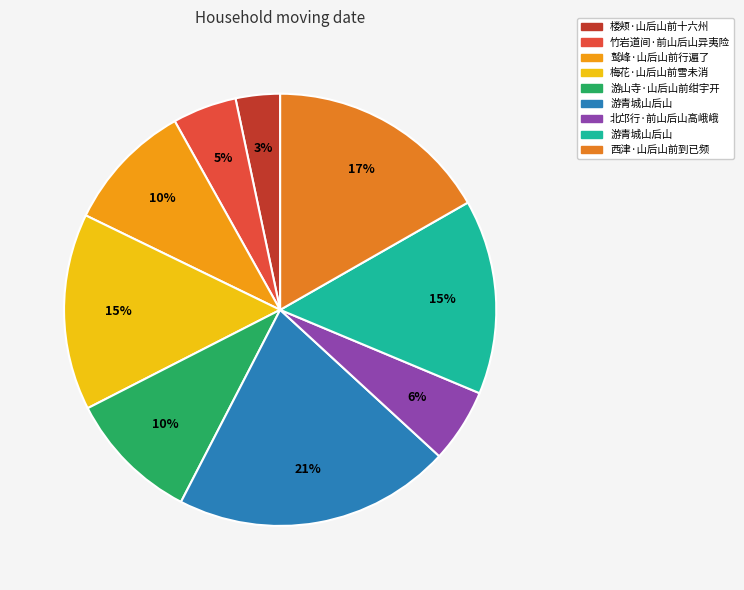

Count the number of slices in the pie.

9